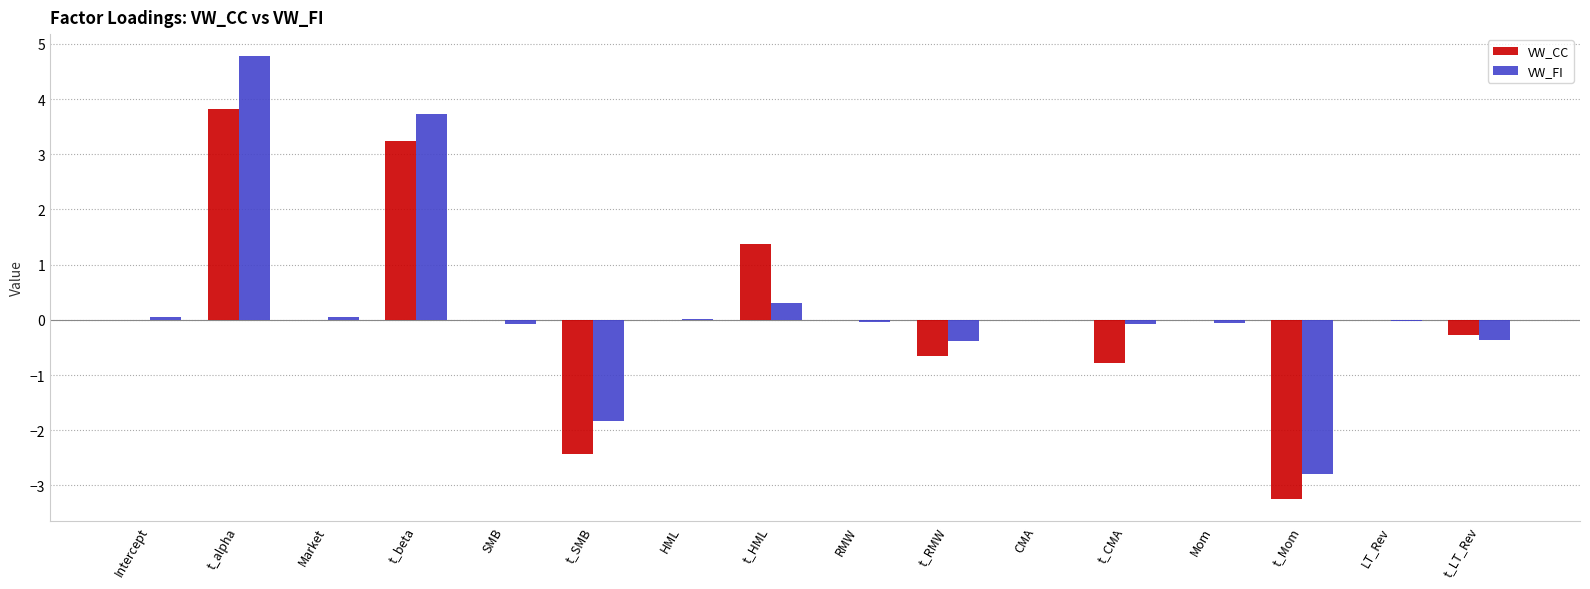

At which category is the sum across all series the highest?

t_alpha